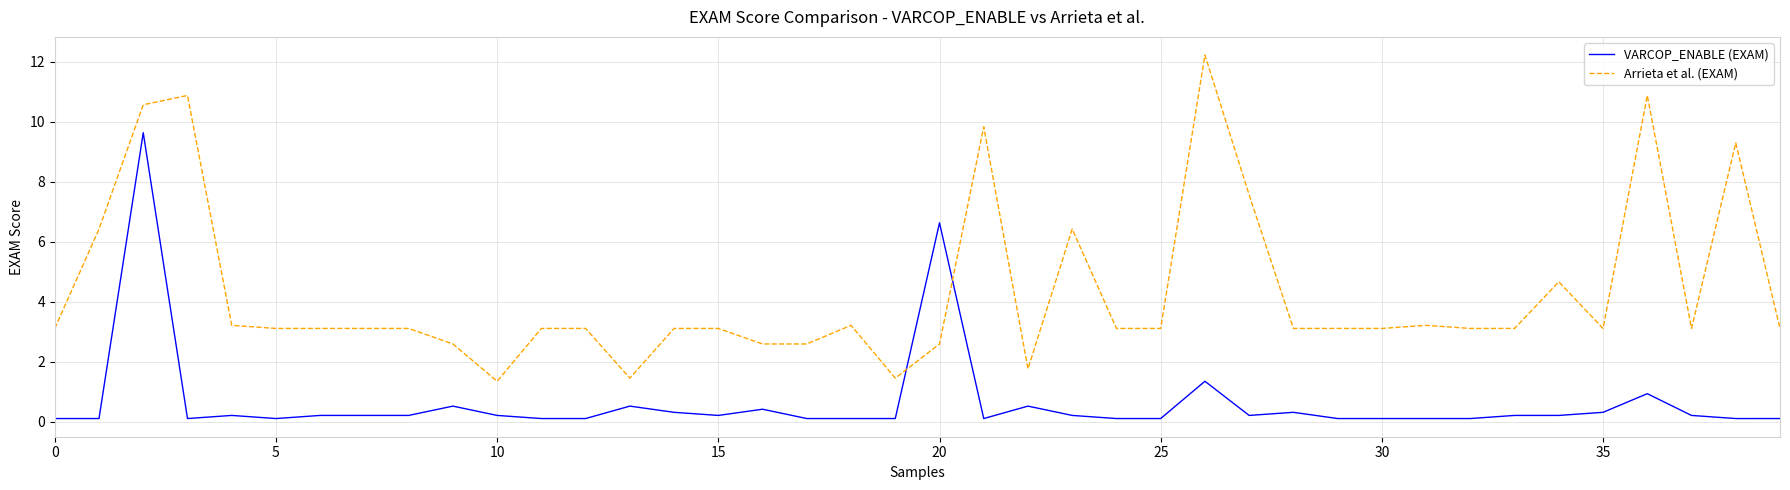

Which series ends up on top after the final intersection of Arrieta et al. (EXAM) and VARCOP_ENABLE (EXAM)?

Arrieta et al. (EXAM)